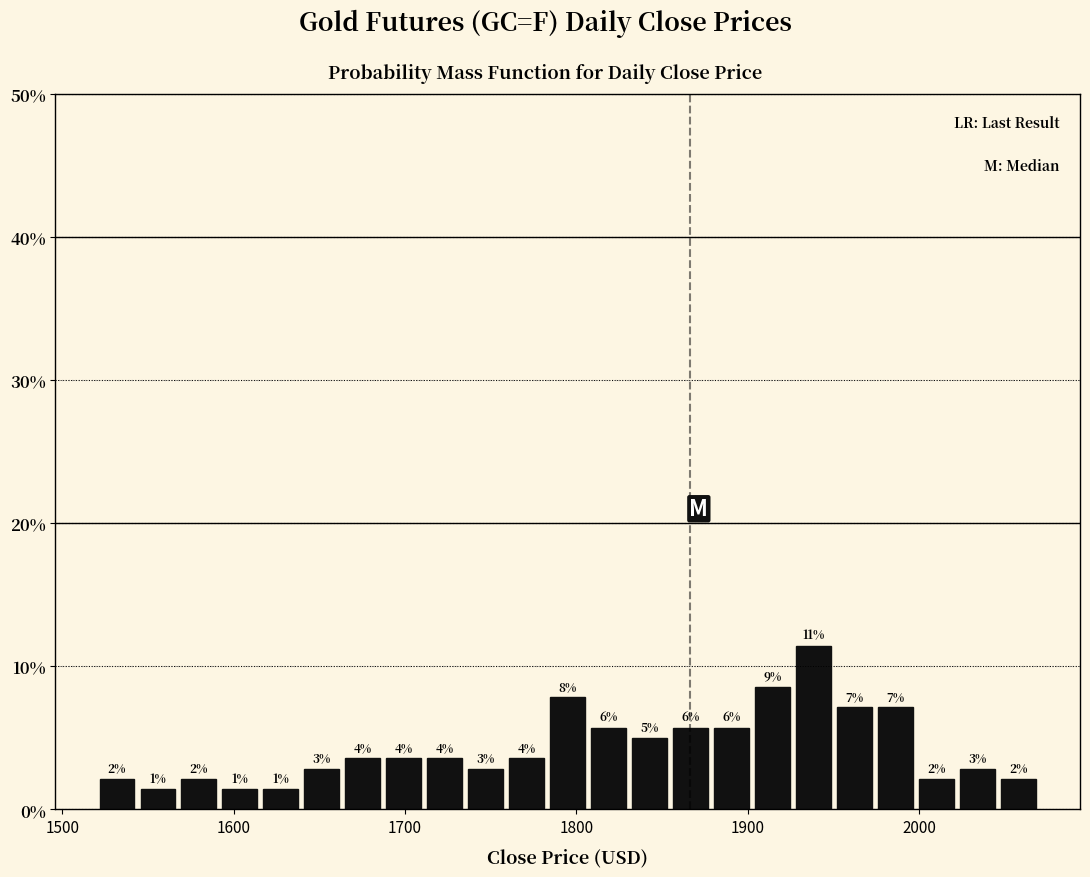

Read against the x-axis, roughly where is the centre of the tallest bar?

1940